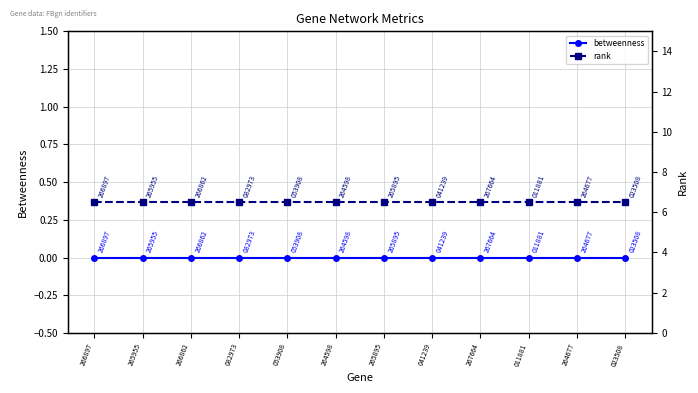

True or false: rank has a value of 1.5 at 266897.

False